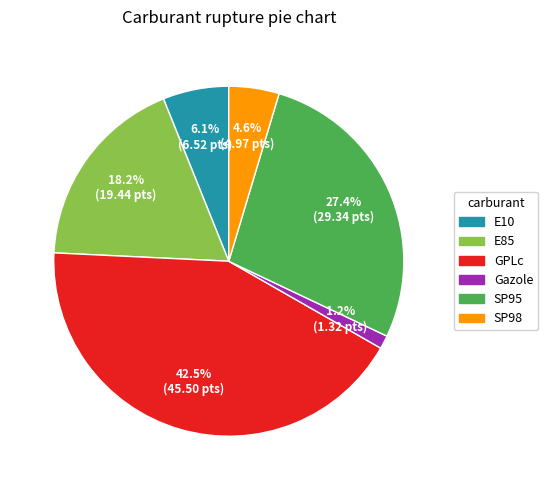

To the nearest percent, what is the combined percentage of E10 and Gazole?

7%